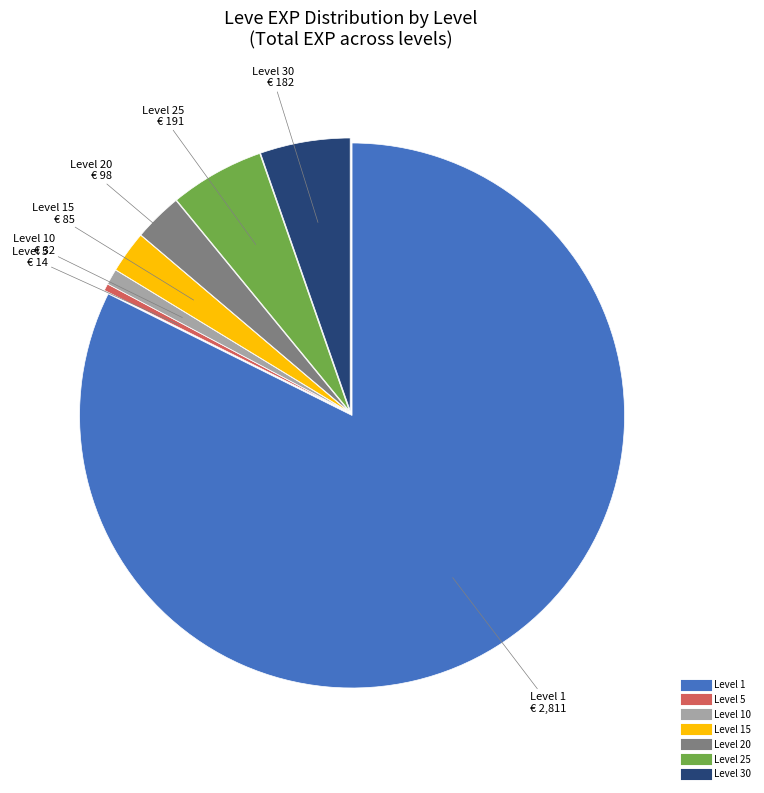

Is there a majority slice in this chart?

Yes